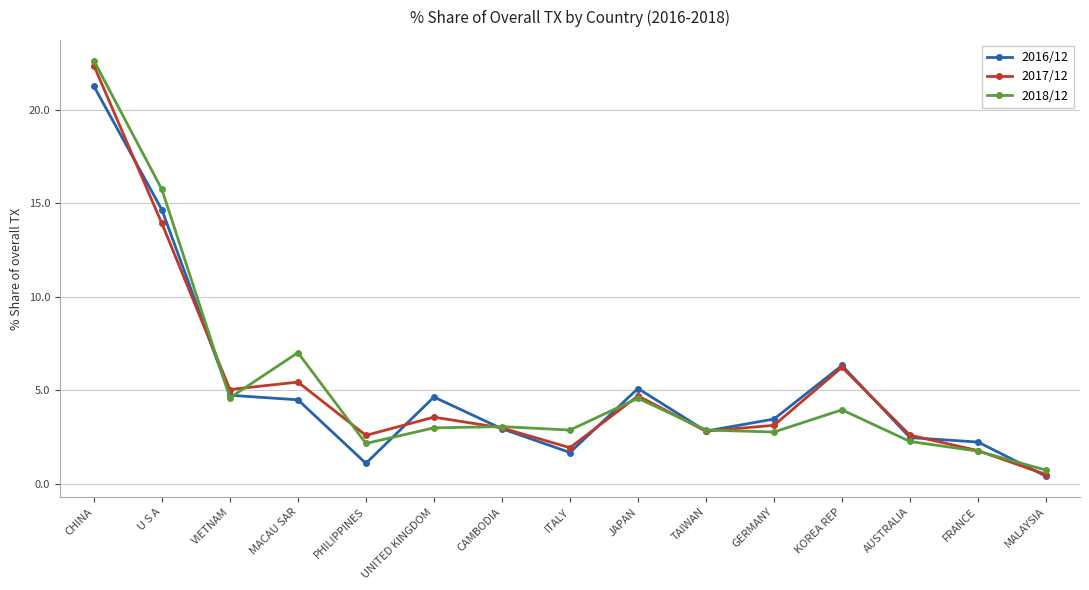

What is the difference between the maximum and minimum values in the 2016/12 series?

20.9